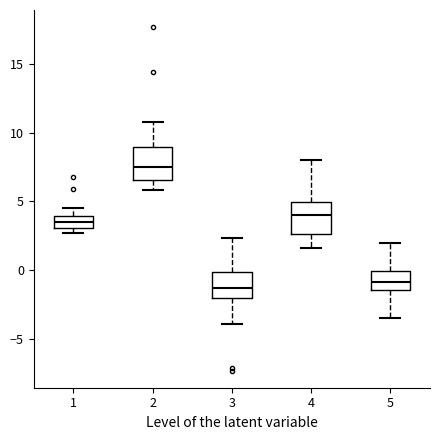

Reading left to right, read every box against the y-axis: the position of its median line, the range the box covers, and the ends of its whiskers. The values are not printed on the chart, so give them approximately, as read against the axis.

1: median 3.5, box 3.0 to 4.0, whiskers 2.5 to 4.5
2: median 7.5, box 6.5 to 9.0, whiskers 6.0 to 11.0
3: median -1.5, box -2.0 to 0.0, whiskers -4.0 to 2.5
4: median 4.0, box 2.5 to 5.0, whiskers 1.5 to 8.0
5: median -1.0, box -1.5 to 0.0, whiskers -3.5 to 2.0